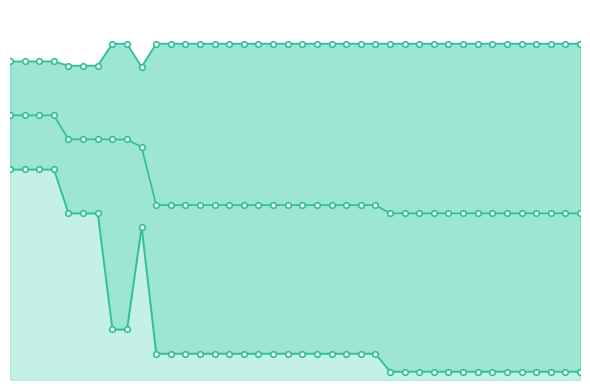

Reading left to right, what are all the values shown in this chart?

worst_line: 0=3.8	1=3.8	2=3.8	3=3.8	4=3.7	5=3.7	6=3.7	7=4.0	8=4.0	9=3.7	10=4.0	11=4.0	12=4.0	13=4.0	14=4.0	15=4.0	16=4.0	17=4.0	18=4.0	19=4.0	20=4.0	21=4.0	22=4.0	23=4.0	24=4.0	25=4.0	26=4.0	27=4.0	28=4.0	29=4.0	30=4.0	31=4.0	32=4.0	33=4.0	34=4.0	35=4.0	36=4.0	37=4.0	38=4.0	39=4.0
best: 0=2.5	1=2.5	2=2.5	3=2.5	4=2.0	5=2.0	6=2.0	7=0.6	8=0.6	9=1.8	10=0.3	11=0.3	12=0.3	13=0.3	14=0.3	15=0.3	16=0.3	17=0.3	18=0.3	19=0.3	20=0.3	21=0.3	22=0.3	23=0.3	24=0.3	25=0.3	26=0.1	27=0.1	28=0.1	29=0.1	30=0.1	31=0.1	32=0.1	33=0.1	34=0.1	35=0.1	36=0.1	37=0.1	38=0.1	39=0.1
mean: 0=3.1	1=3.1	2=3.1	3=3.1	4=2.9	5=2.9	6=2.9	7=2.9	8=2.9	9=2.8	10=2.1	11=2.1	12=2.1	13=2.1	14=2.1	15=2.1	16=2.1	17=2.1	18=2.1	19=2.1	20=2.1	21=2.1	22=2.1	23=2.1	24=2.1	25=2.1	26=2.0	27=2.0	28=2.0	29=2.0	30=2.0	31=2.0	32=2.0	33=2.0	34=2.0	35=2.0	36=2.0	37=2.0	38=2.0	39=2.0